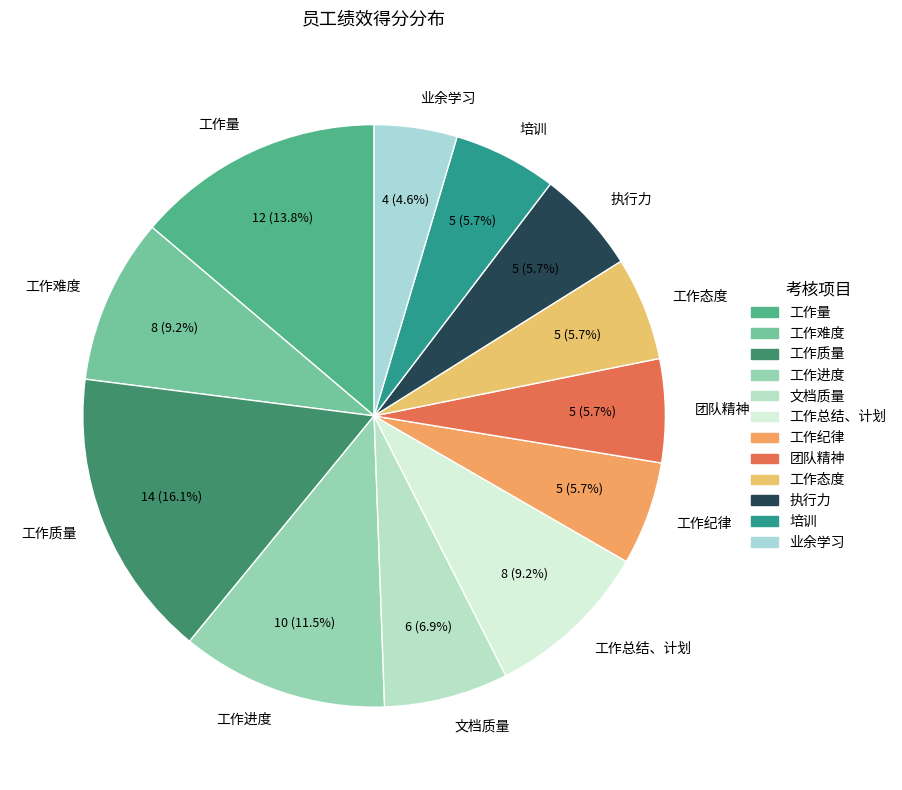

Is the sum of 工作难度 and 培训 greater than half?

No